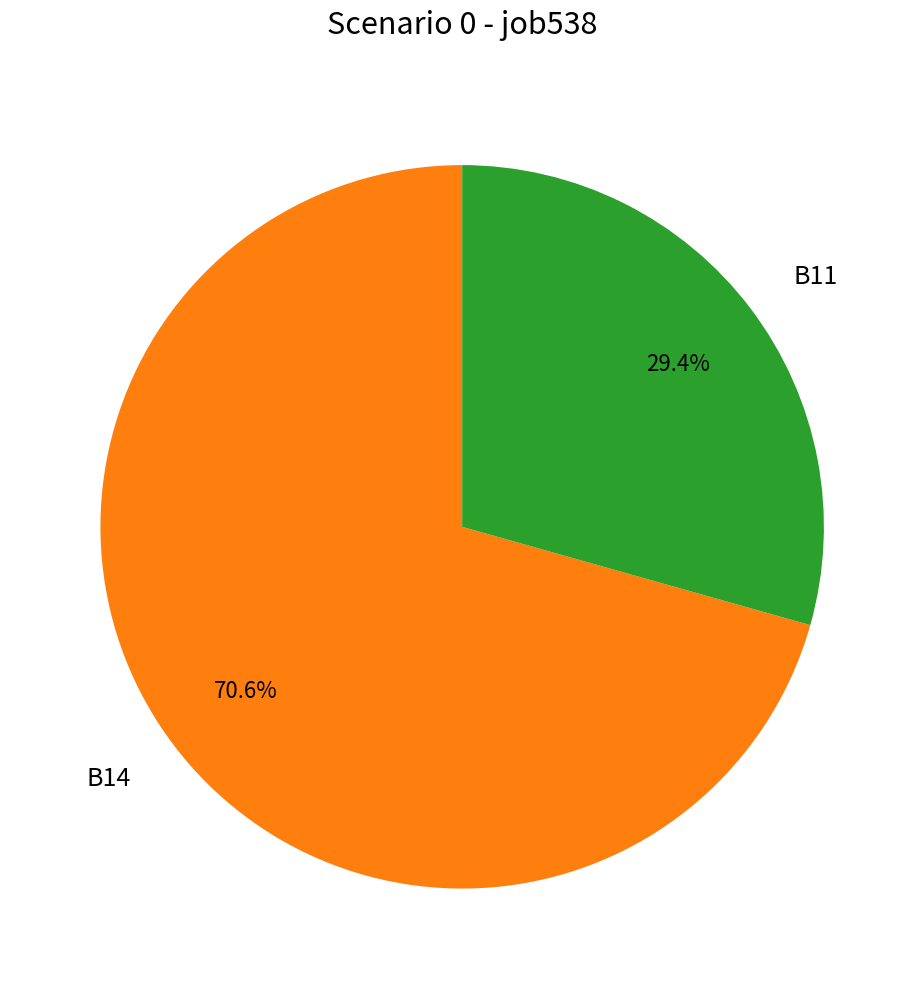

What is the total percentage of B14 and B11?

100.0%